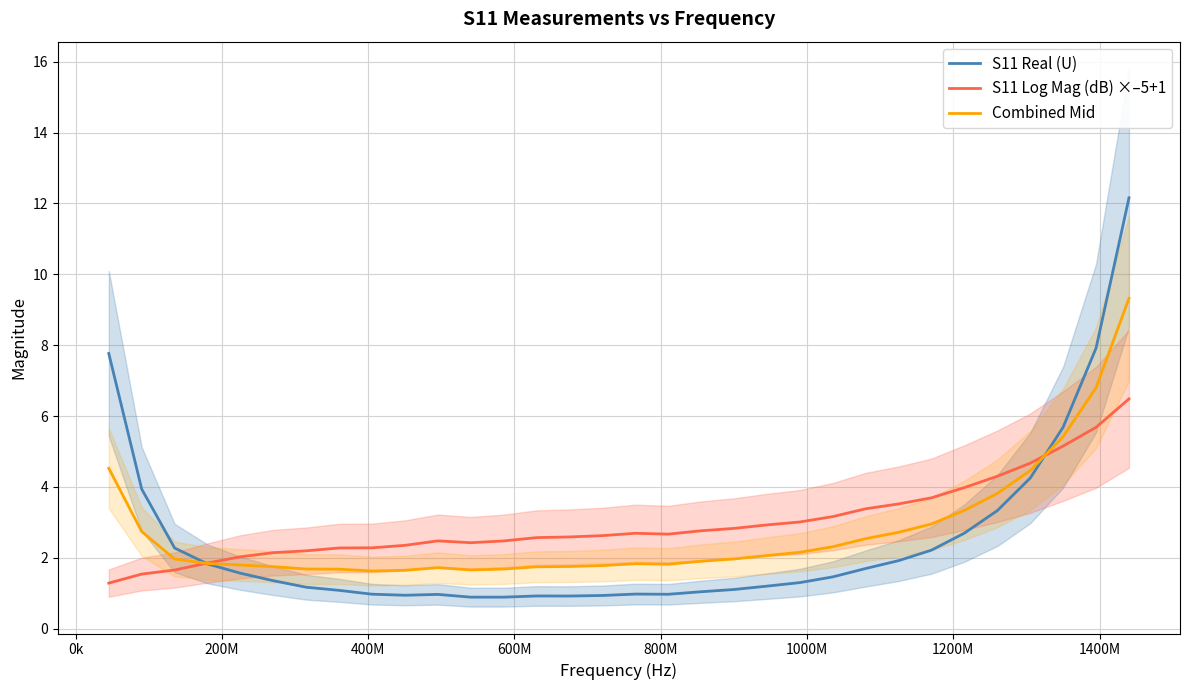

At how many categories does at least one series exceed 6?

3